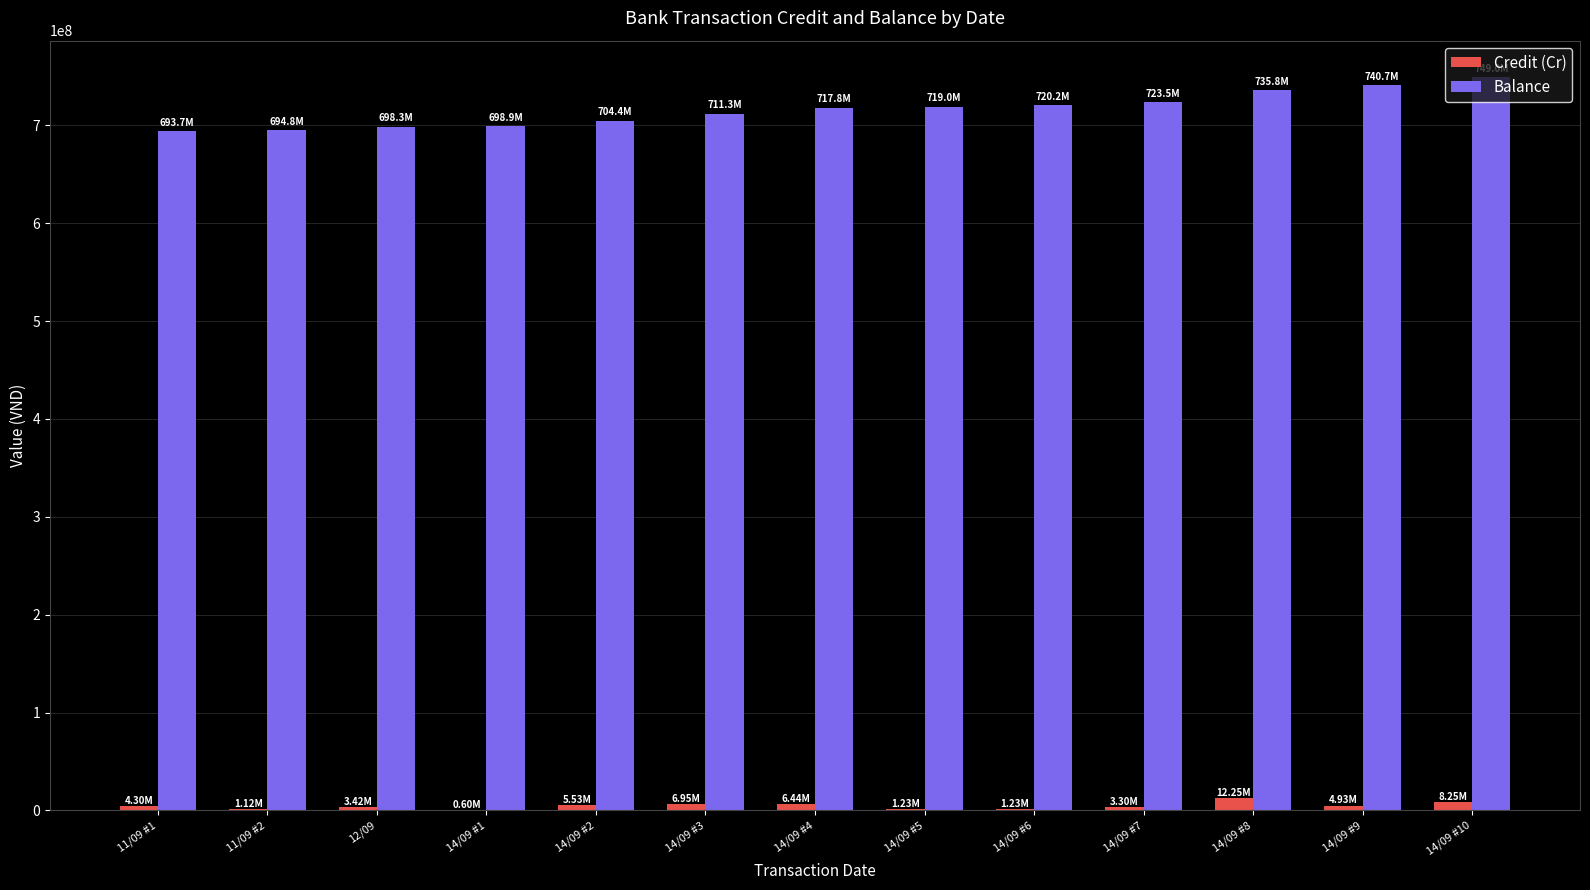

Is the value of Credit (Cr) at 14/09 #4 greater than the value of Balance at 14/09 #2?

No